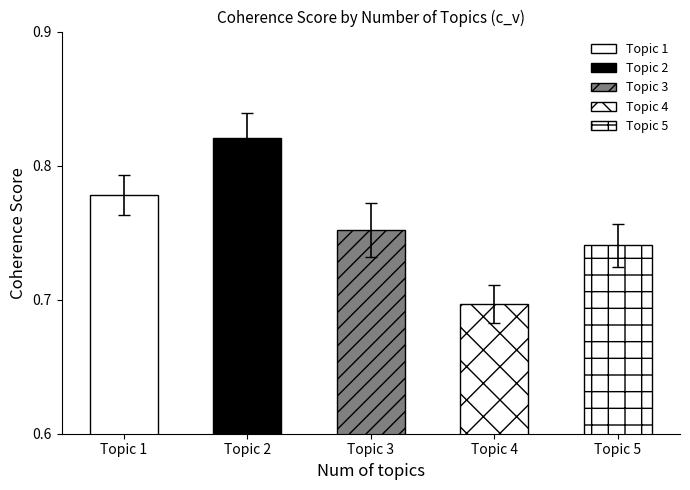

Where is the data nearest to the value 0?

Topic 4